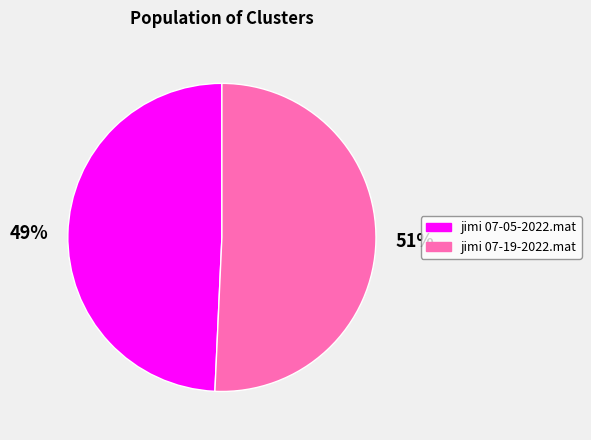

What is the ratio of the value at jimi 07-19-2022.mat to the value at jimi 07-05-2022.mat?

1.0